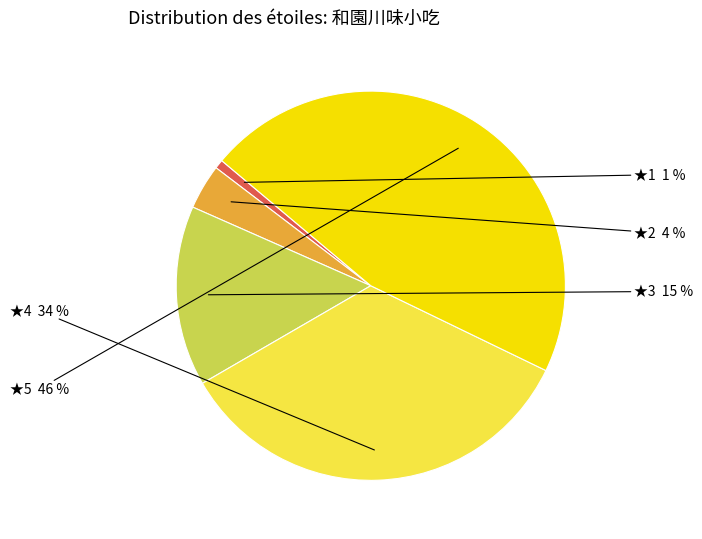

Which slice is the smallest?

1